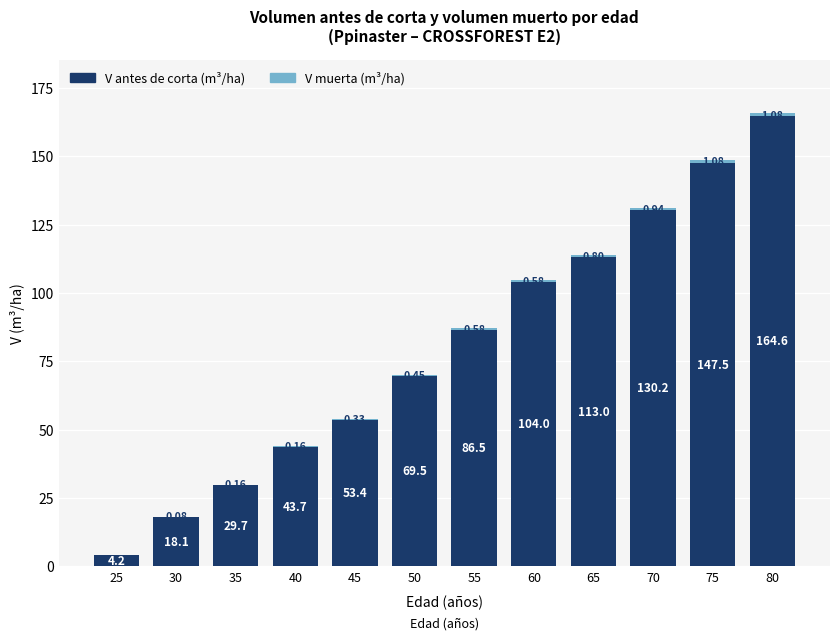

At which category is the sum across all series the highest?

80